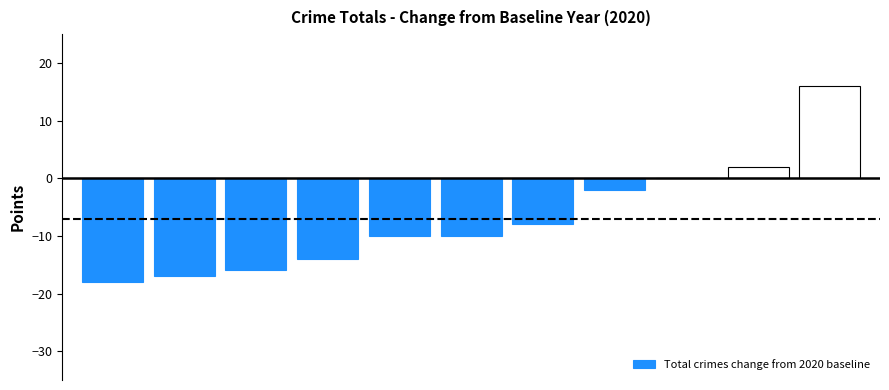

How many data points are above -10?

5